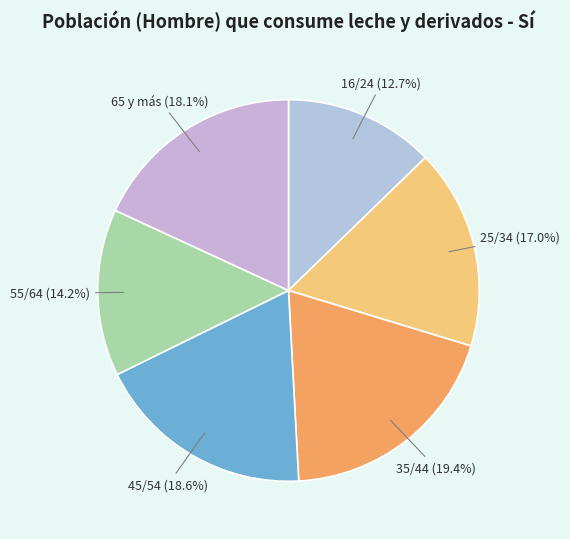

Approximately how many times larger is the value at 25/34 compared to 55/64?

1.2